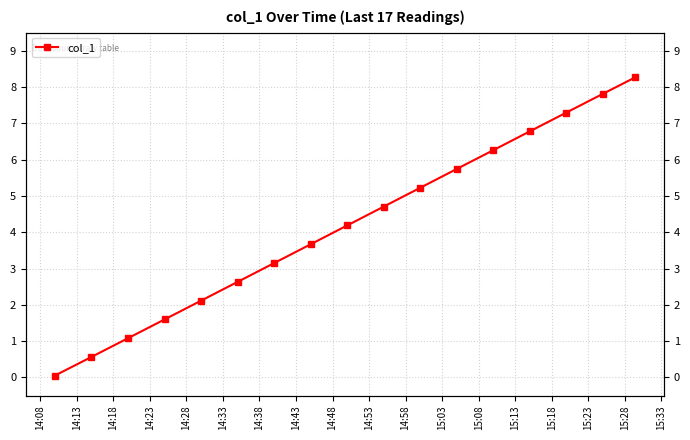

At which category does the chart reach its peak across all series?

15:28